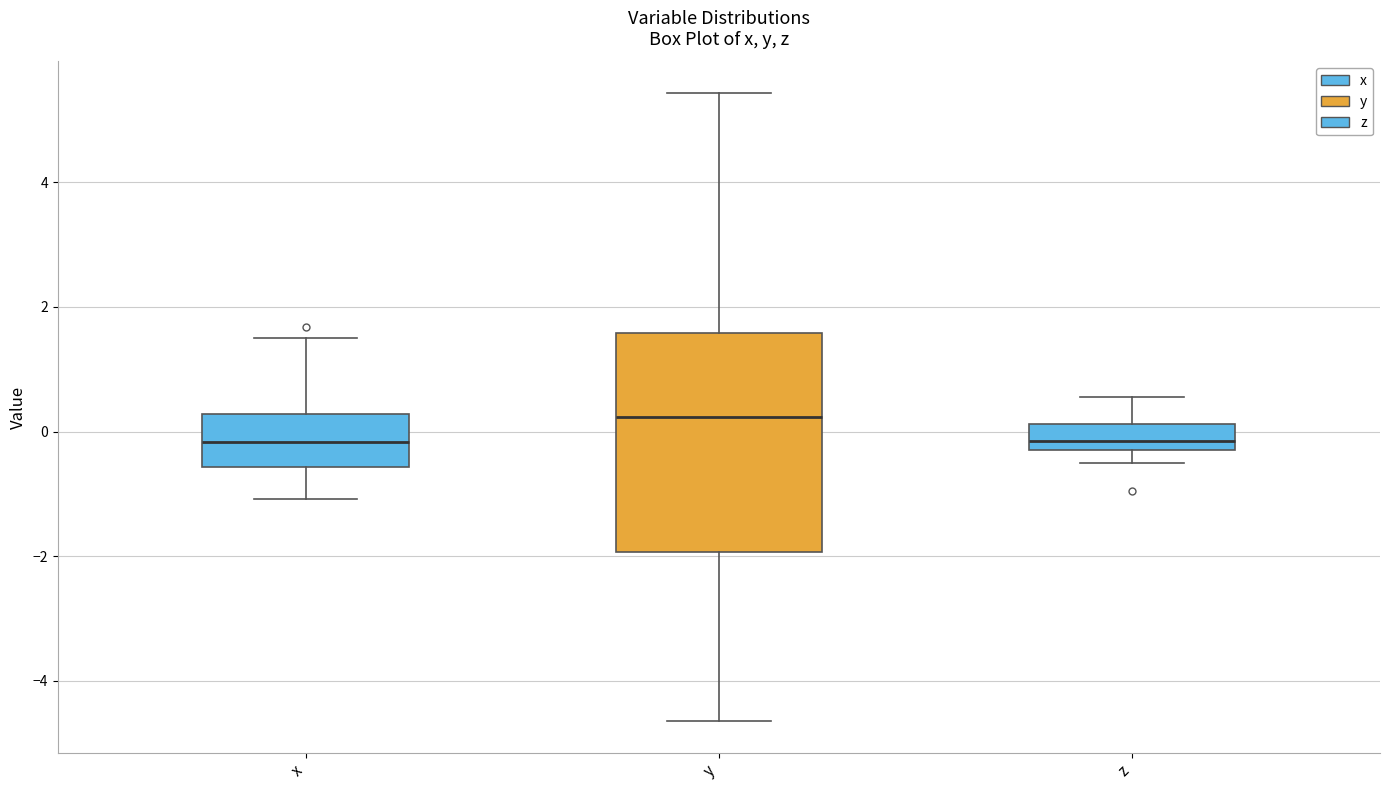

Which box is the tallest, from its lower edge to its upper edge?

y